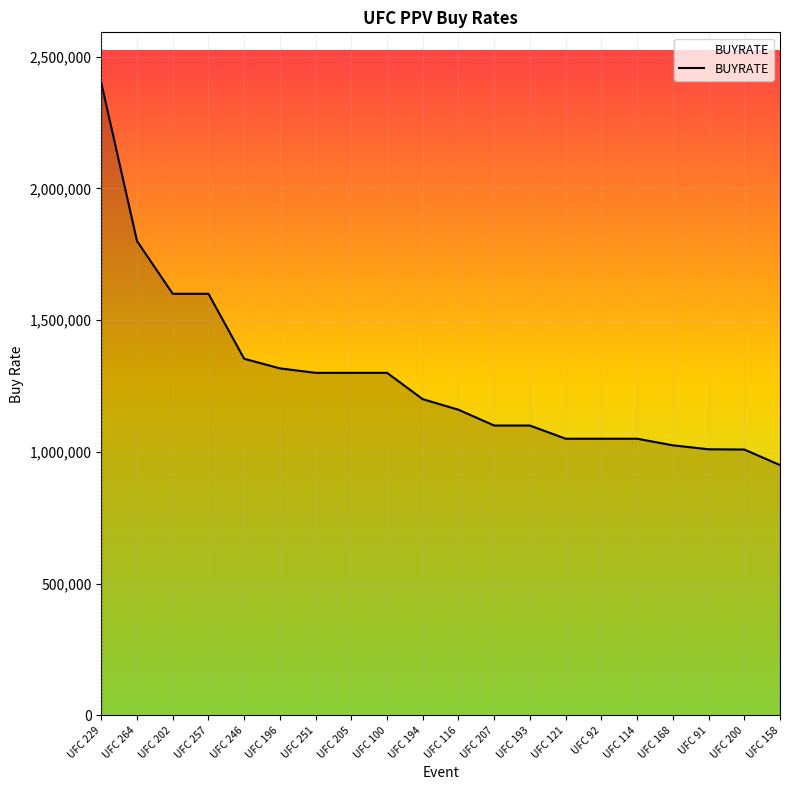

The value at UFC 91 is 1010000. True or false?

True